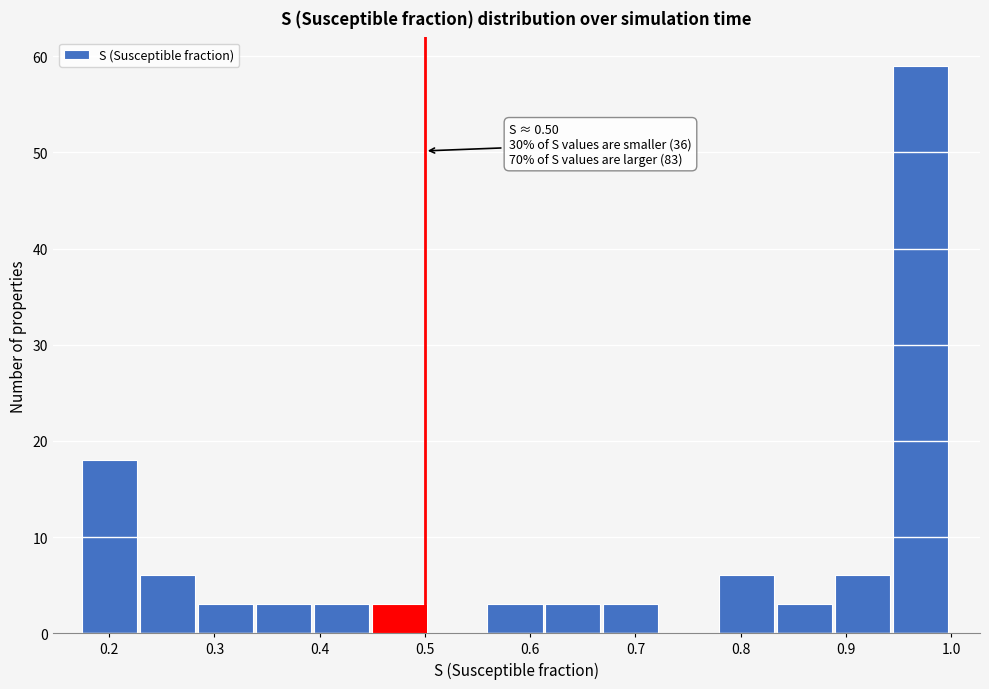

Which range on the x-axis has the tallest bar?

0.94 to 1.00